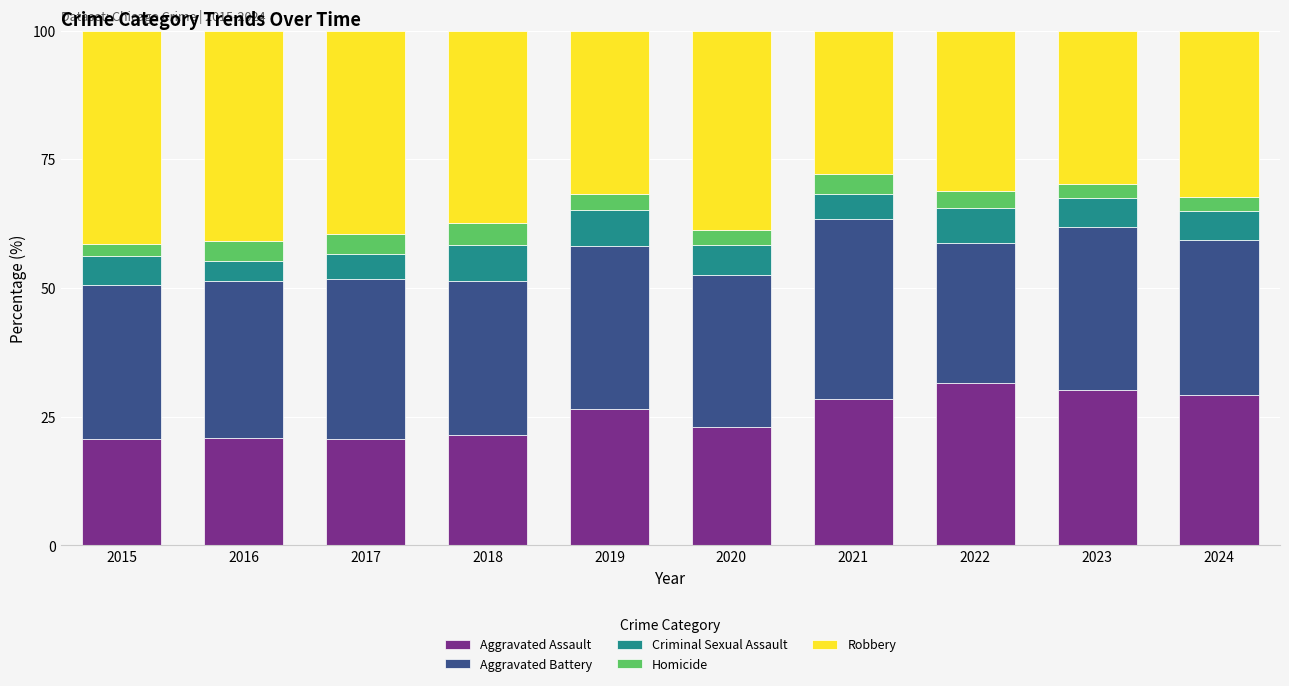

What is the total value across all series at 2018?

100.0